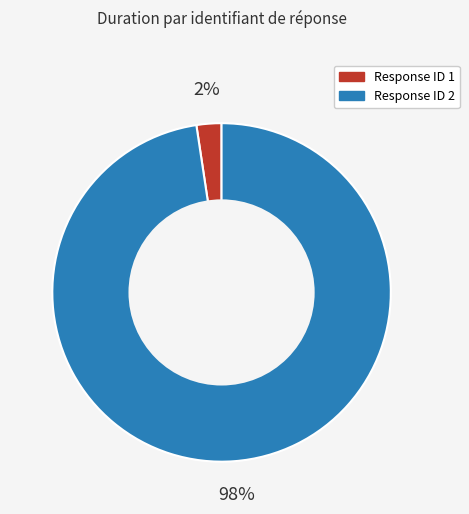

Which has a higher value, Response ID 1 or Response ID 2?

Response ID 2